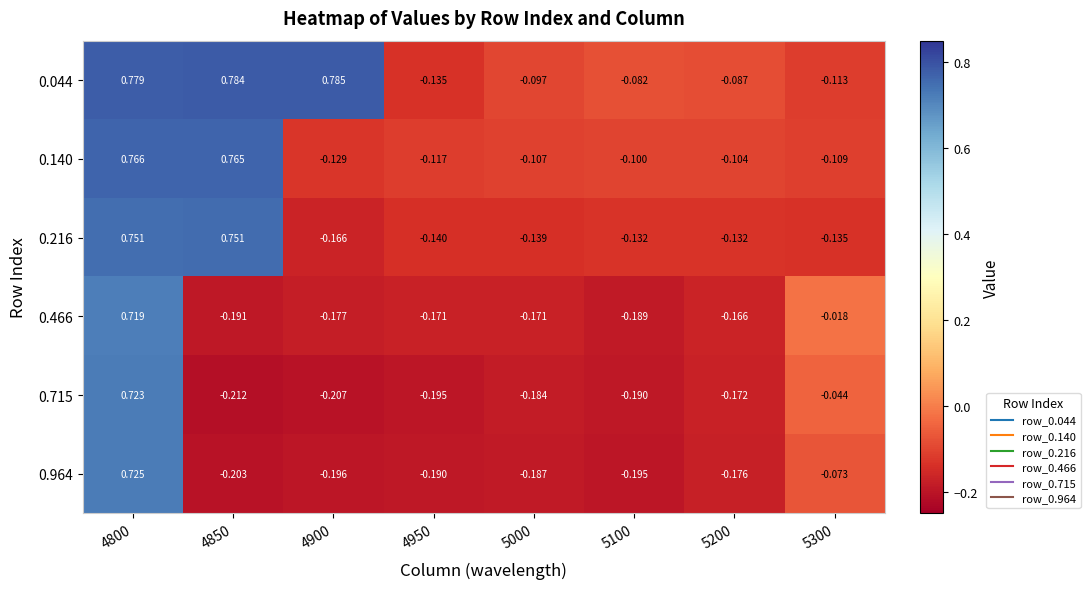

How many values in 0.216 are below zero?

6